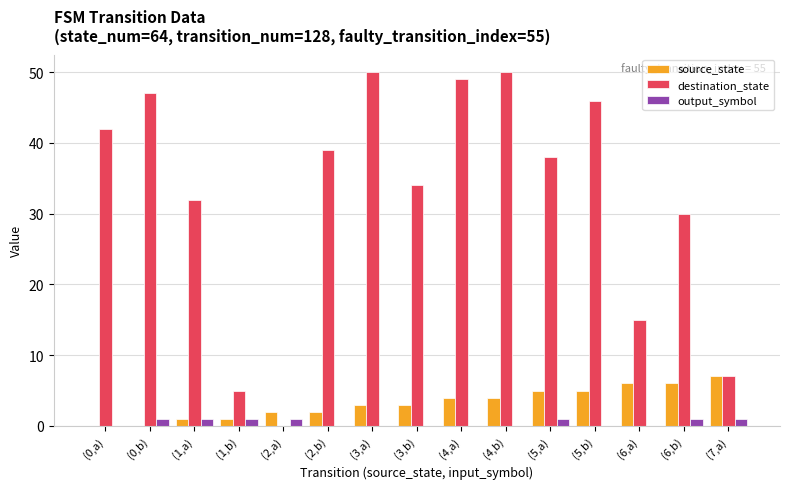

Between (1,a) and (4,a), which series saw the biggest shift?

destination_state